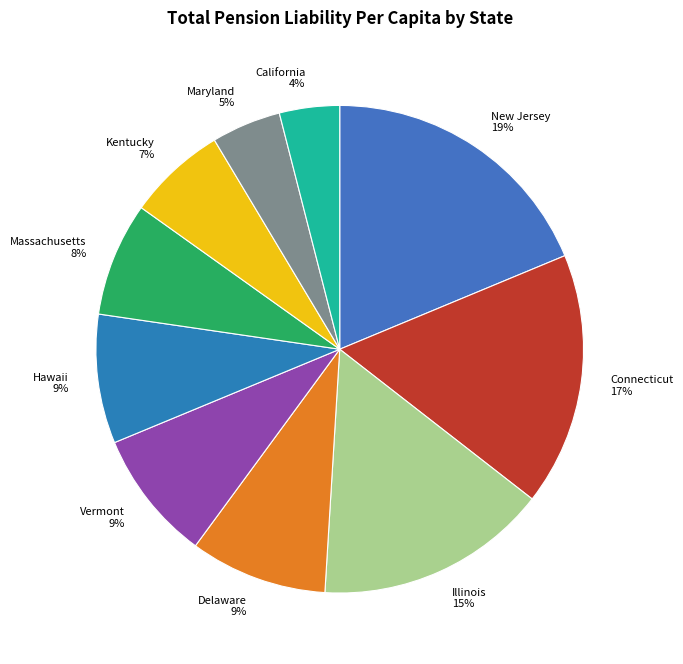

How many slices are in this pie chart?

10